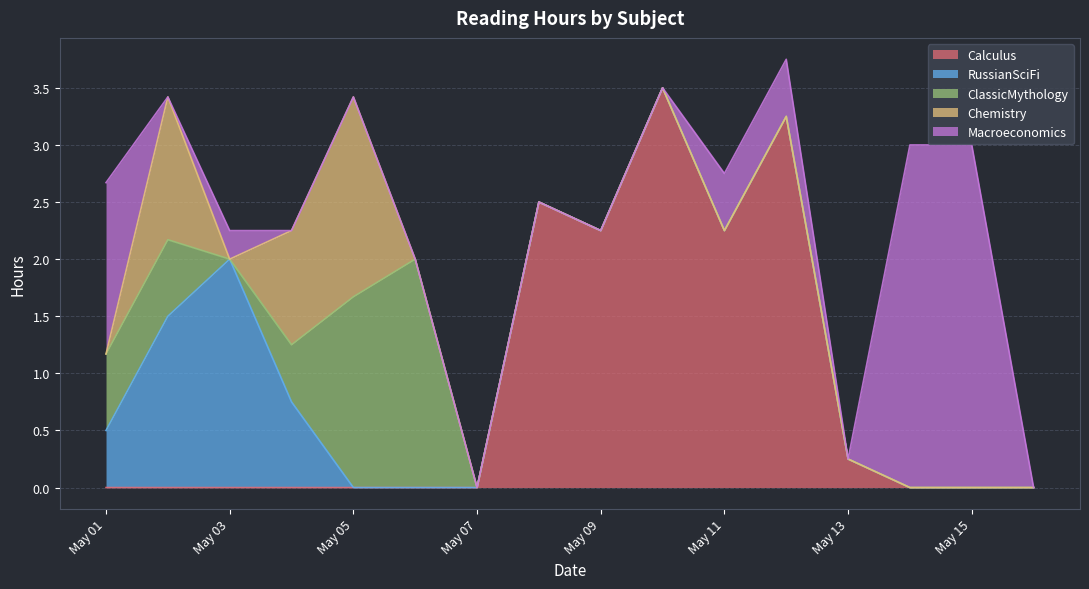

Count the Chemistry values in the range 0 to 1.

14